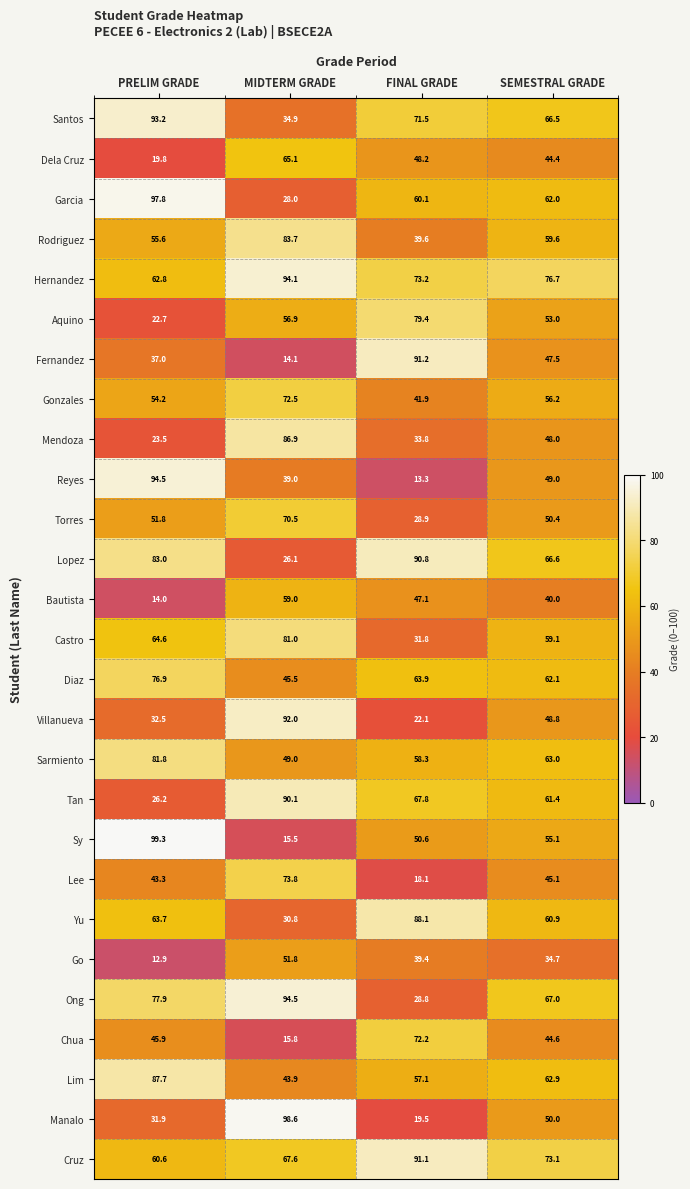

What is the difference between the highest and lowest values at PRELIM GRADE?

86.4